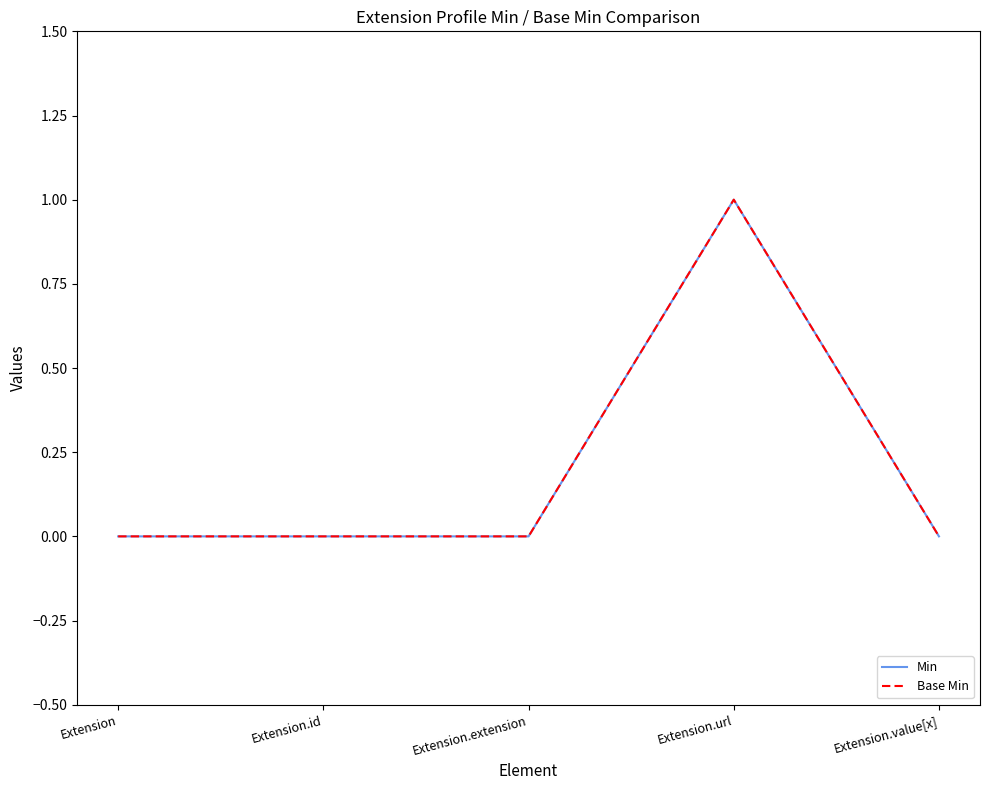

Does the chart have visible grid lines?

No